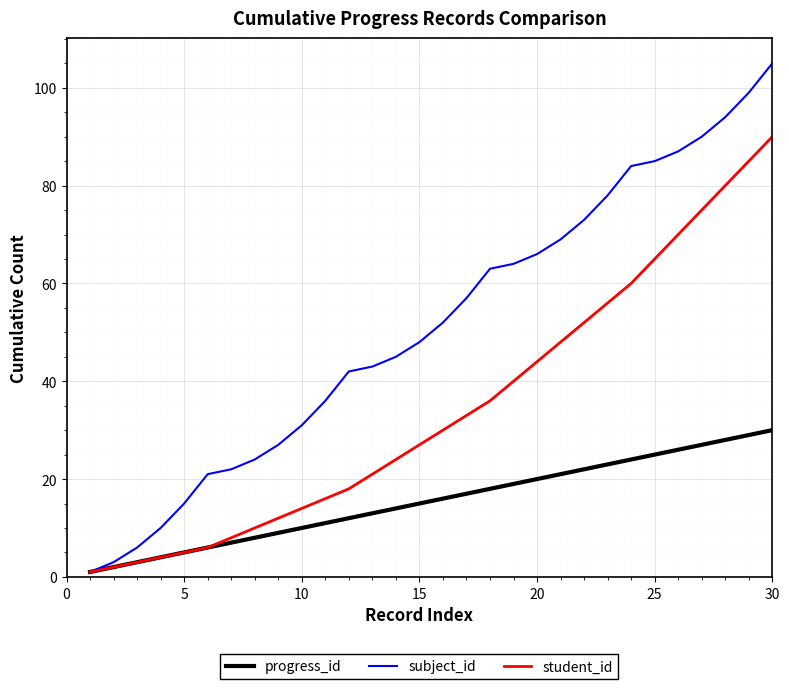

What is the maximum value shown in the chart?

105